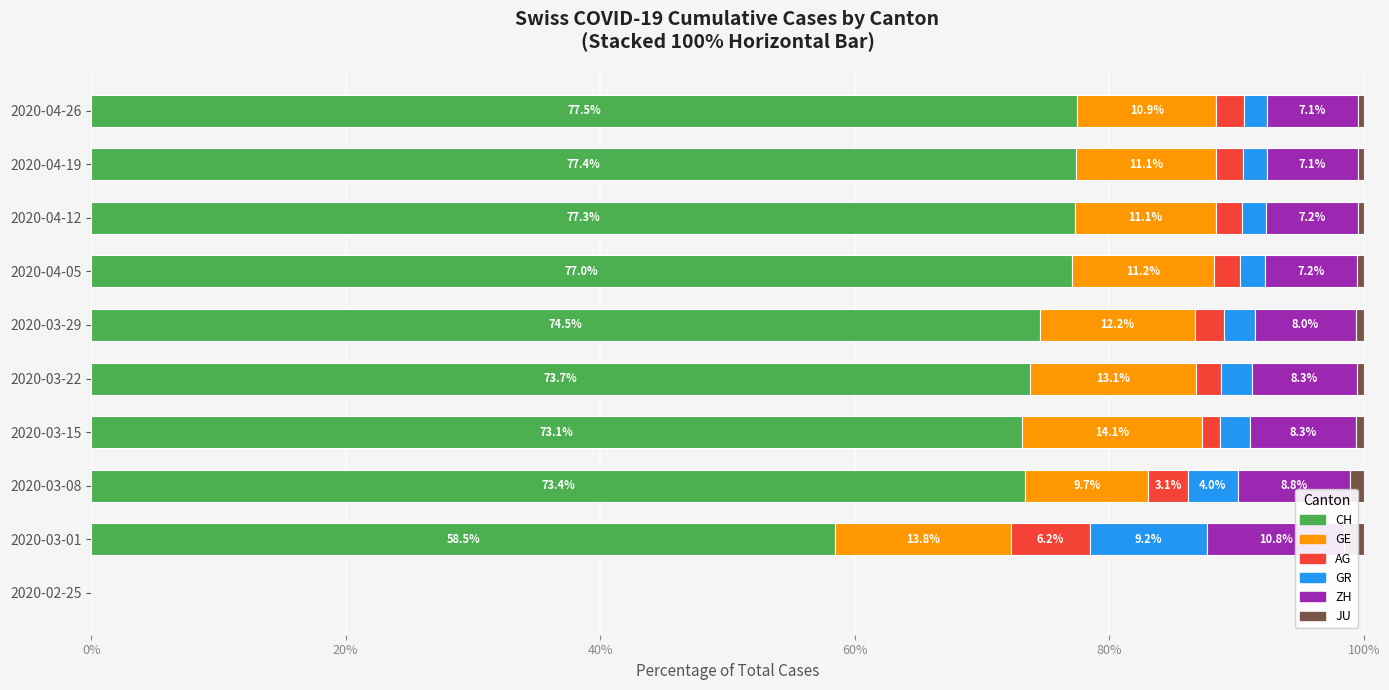

Is it true that ZH equals 11.7 at 2020-04-19?

False